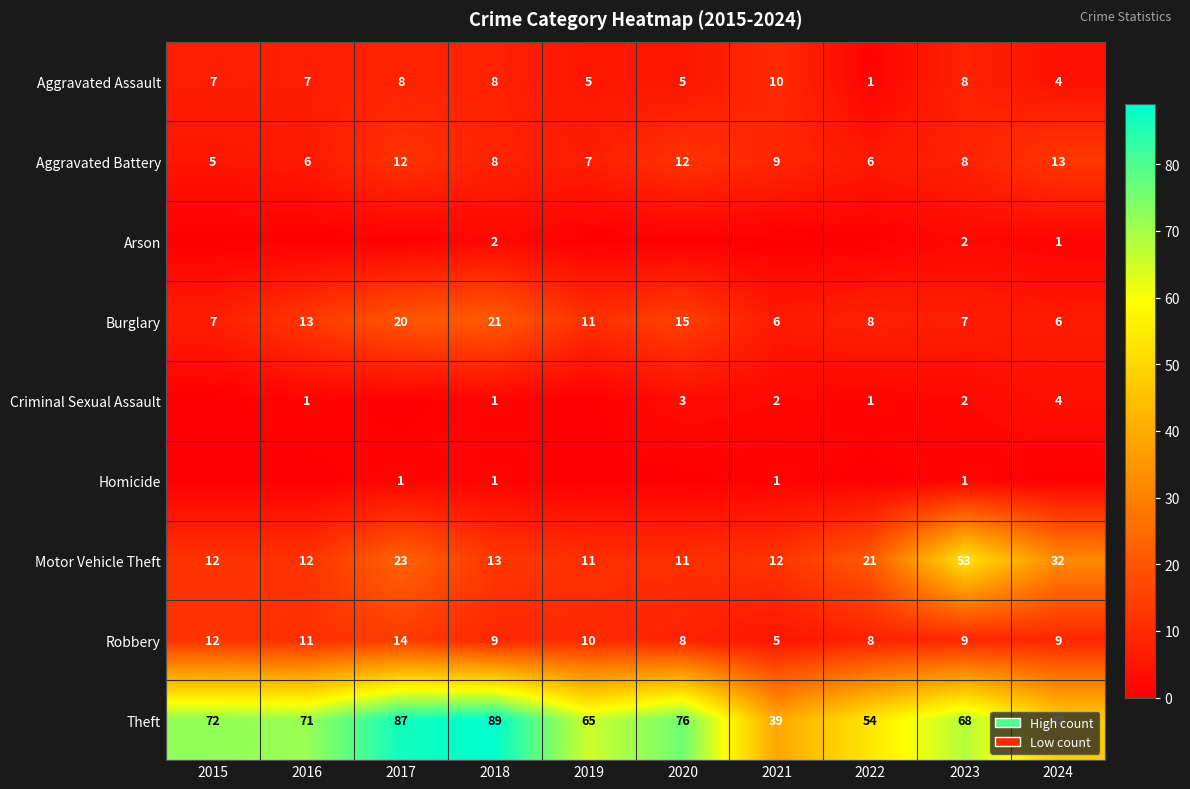

At which label does Burglary first exceed 11?

2016